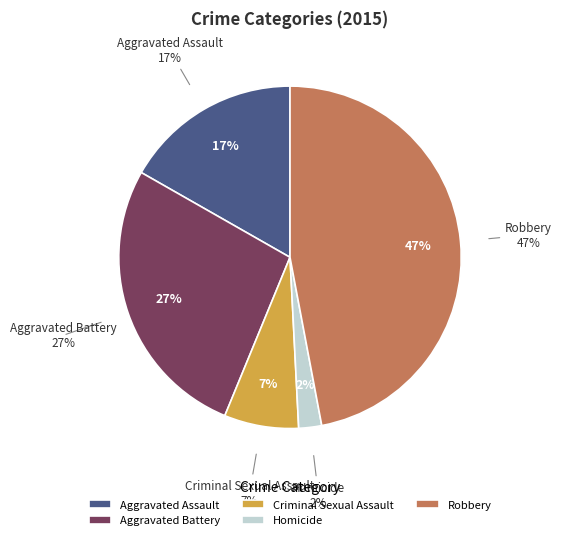

Is the sum of Robbery and Criminal Sexual Assault greater than half?

Yes